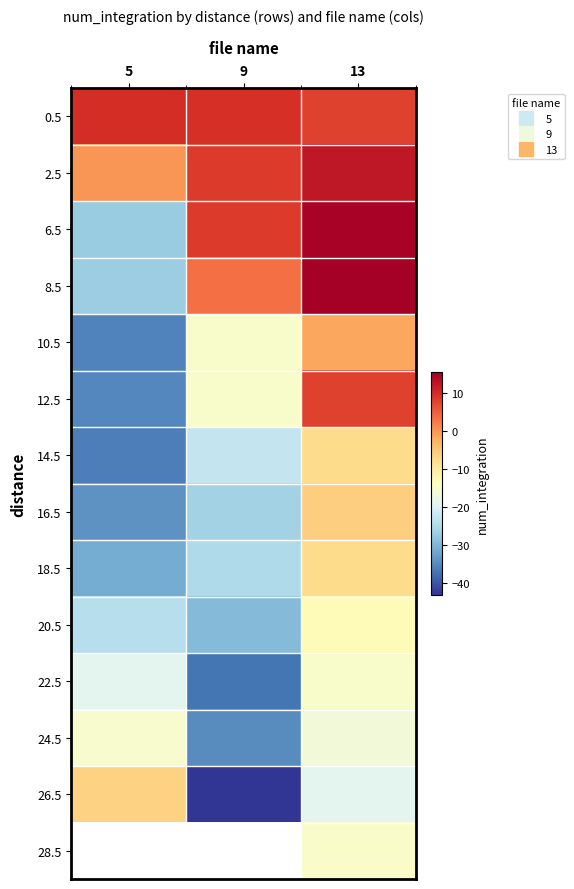

Rank the categories by 6.5 value from highest to lowest.

13, 9, 5